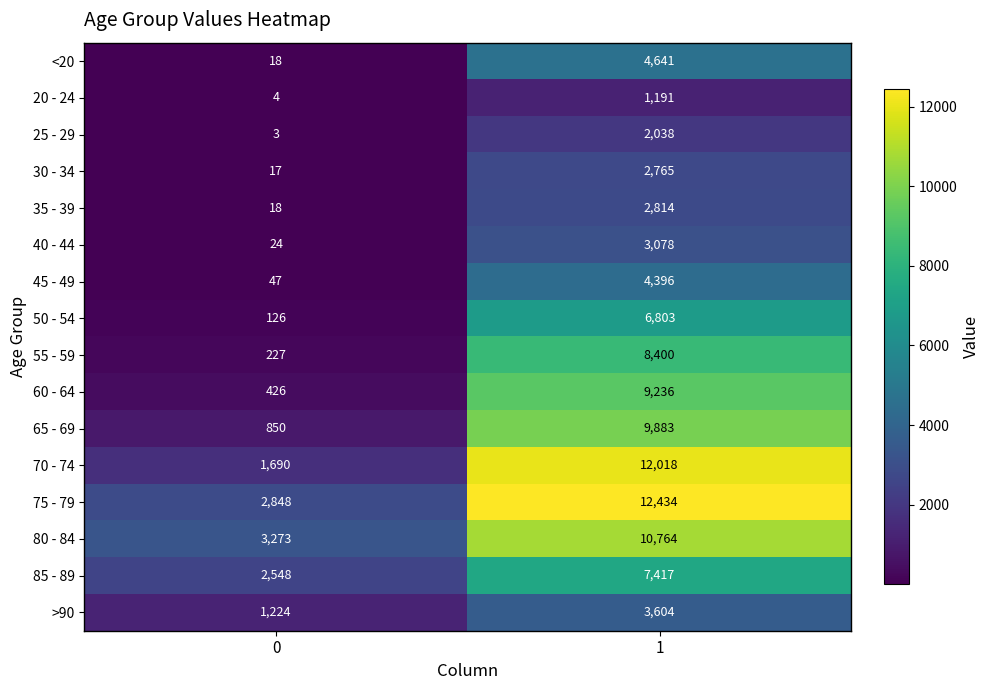

What is the greatest value displayed?

12434